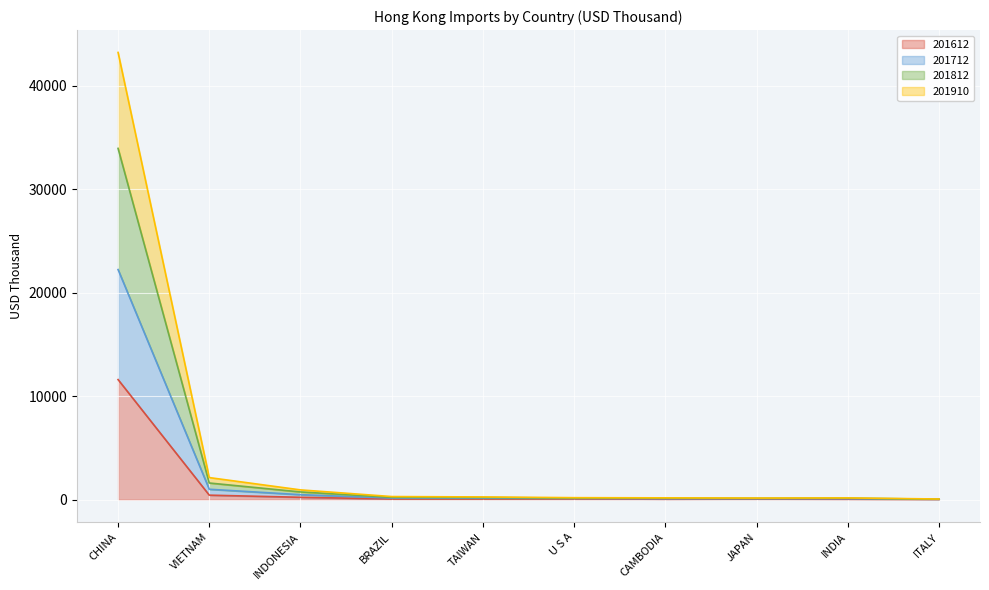

True or false: 201812 and 201910 cross at least once.

False